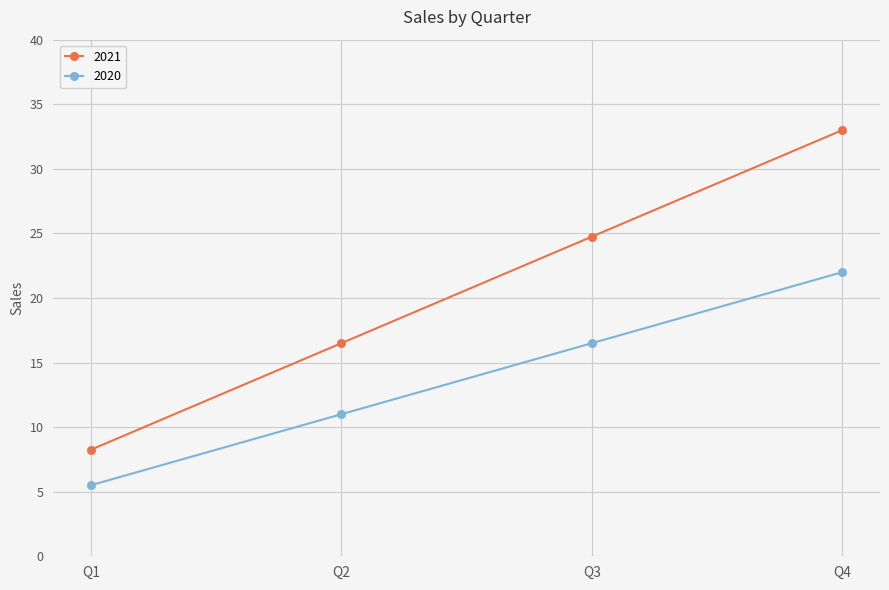

What is the smallest value displayed?

5.5